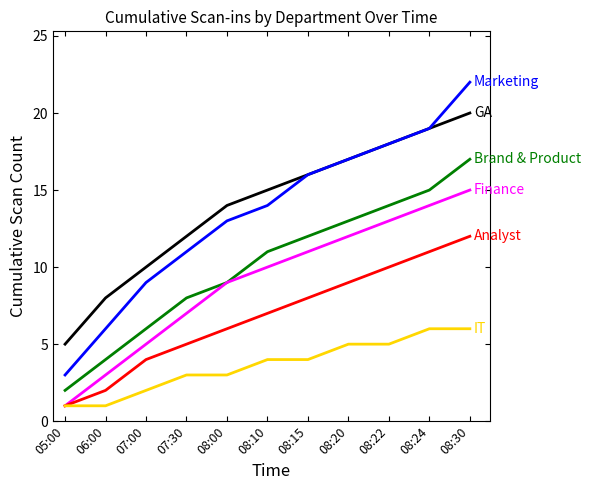

At which category is the sum across all series the highest?

08:30